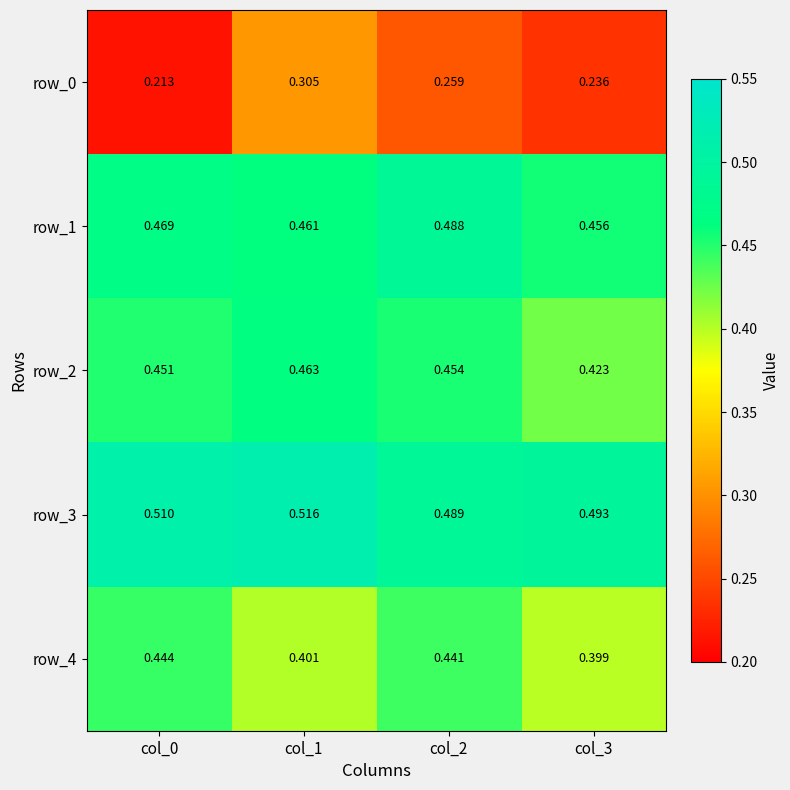

Between col_3 and col_1, which is larger?

col_1